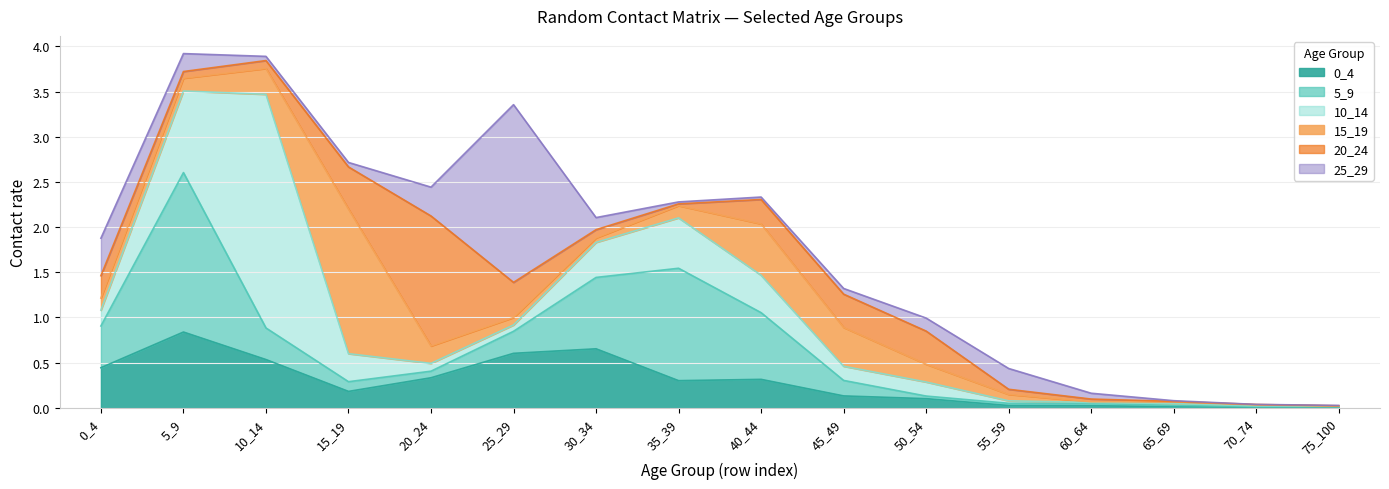

List the series in order of their peak value, lowest first.

0_4, 20_24, 15_19, 5_9, 25_29, 10_14